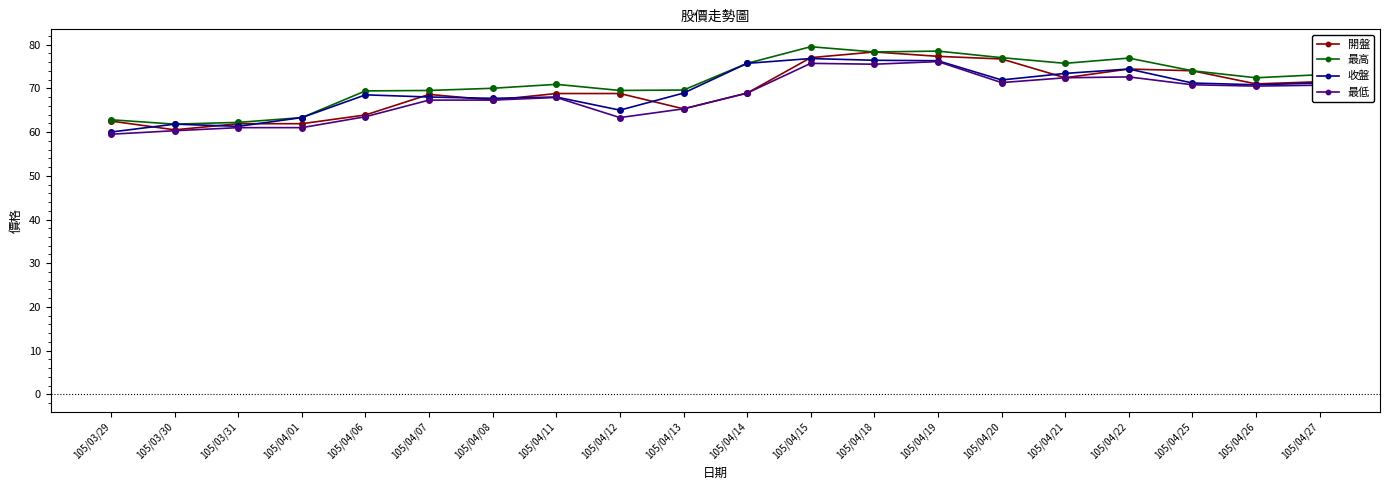

True or false: 最低 has more than 0 interior local peaks.

True